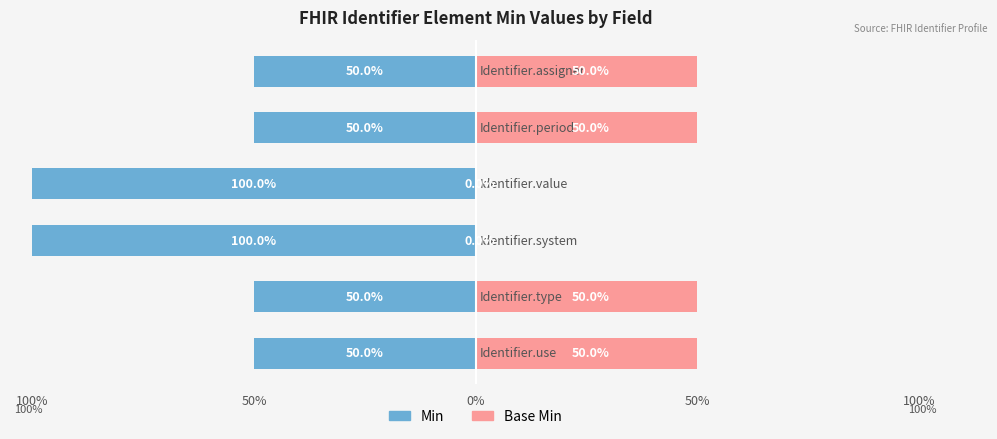

How many bars are there in total?

12